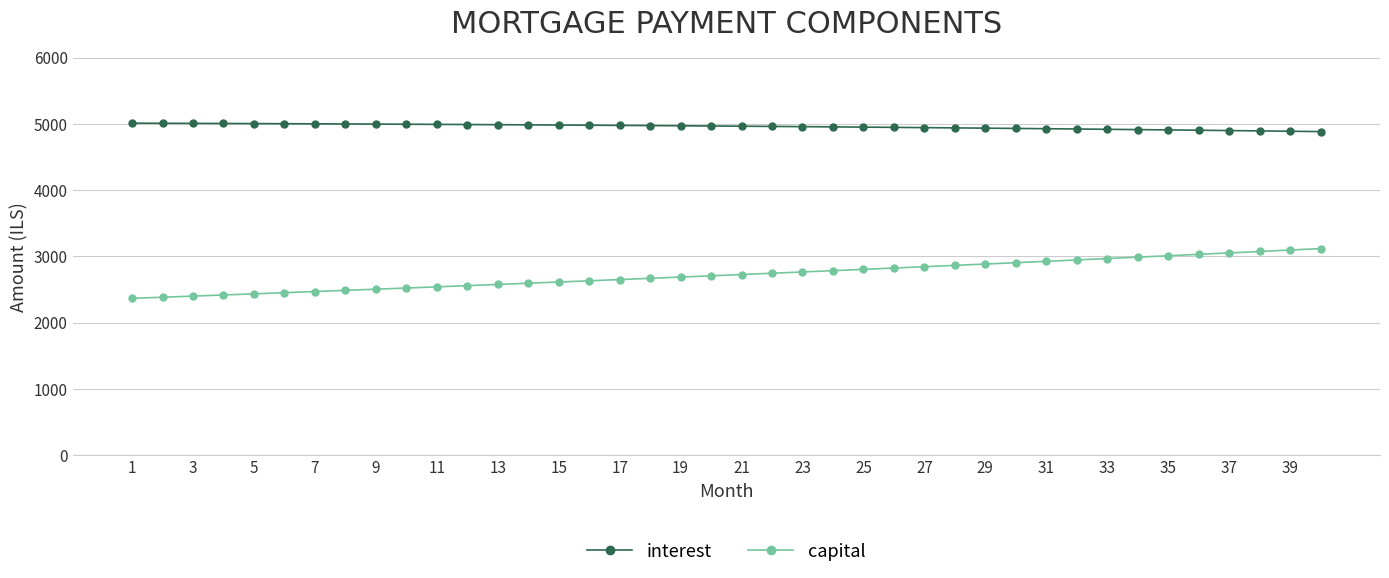

True or false: interest and capital intersect in this chart.

False